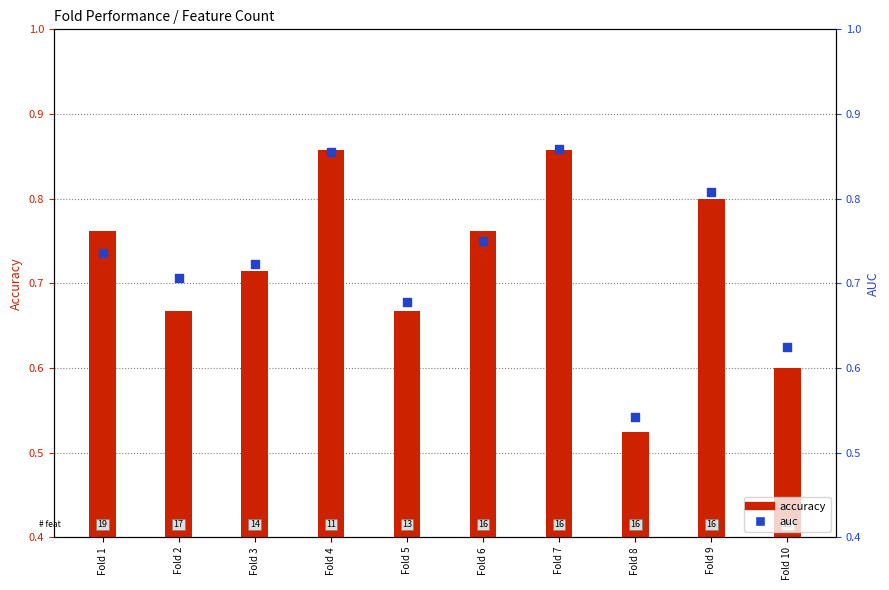

Which series has the largest total across all categories?

auc